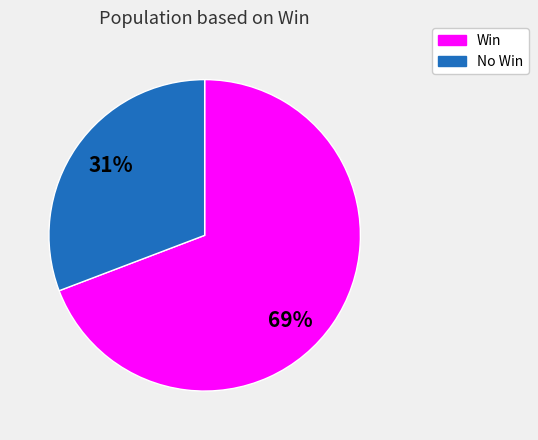

Approximately how many times larger is the value at Win compared to No Win?

2.2